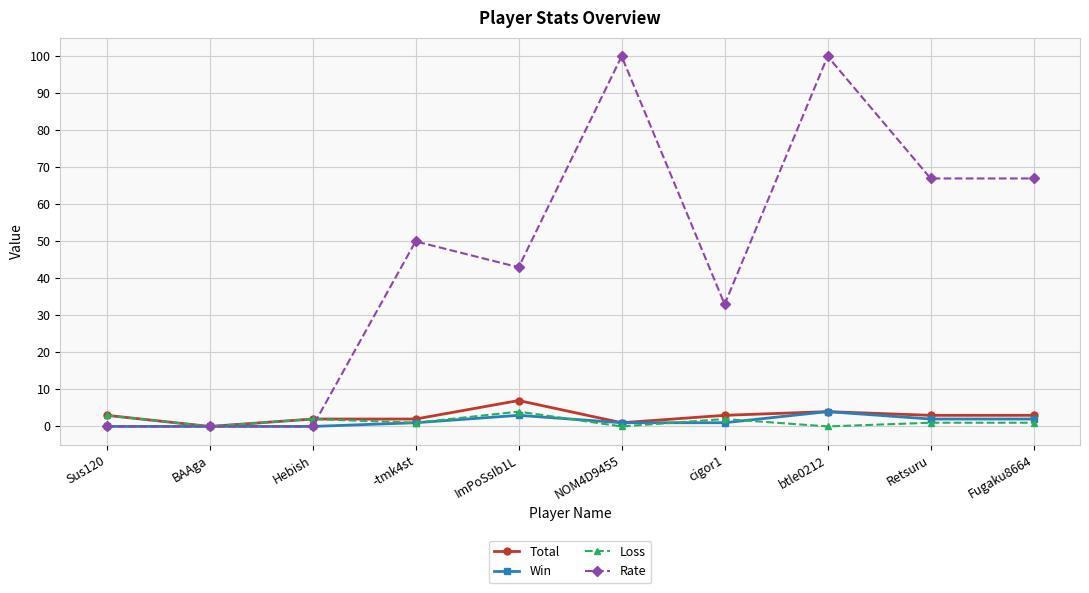

How many series are shown in this chart?

4